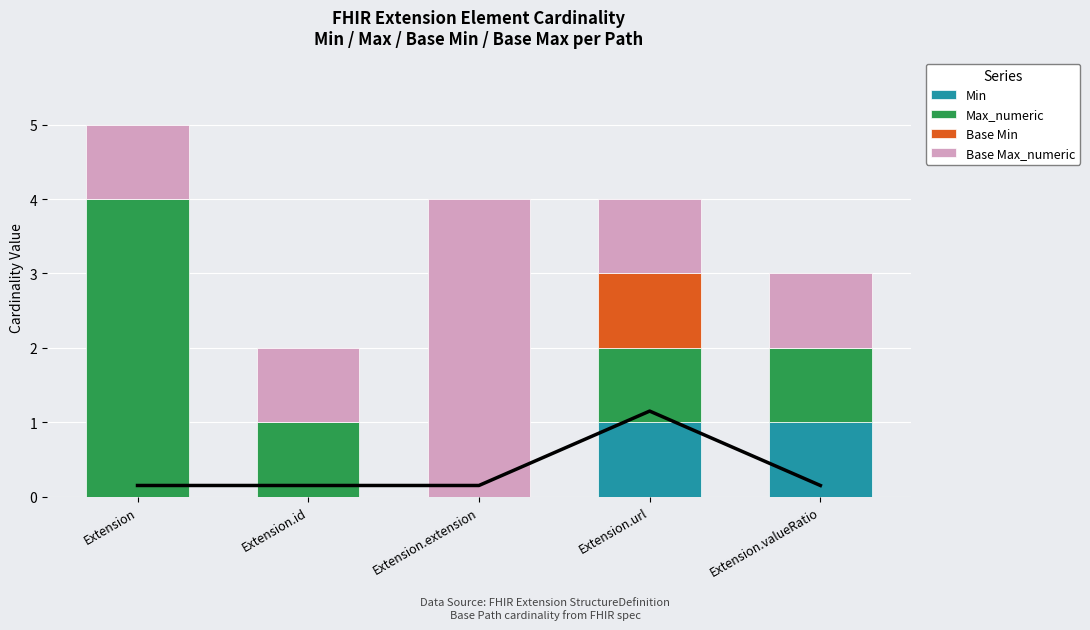

List the series in order of their peak value, highest first.

Max_numeric, Base Max_numeric, Min, Base Min